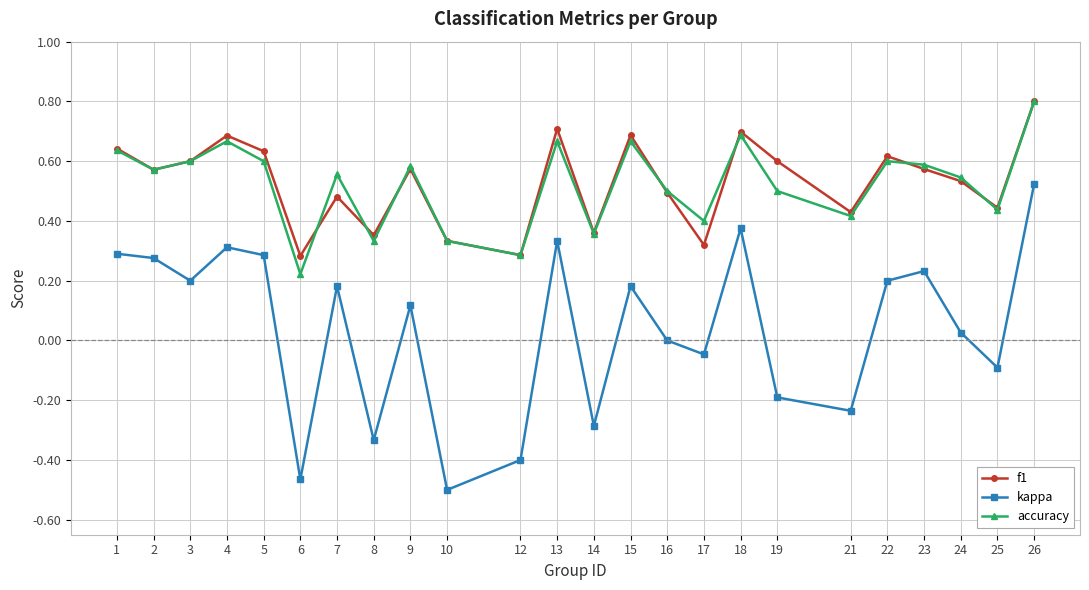

What is the difference between the highest and lowest values at 10?

0.8